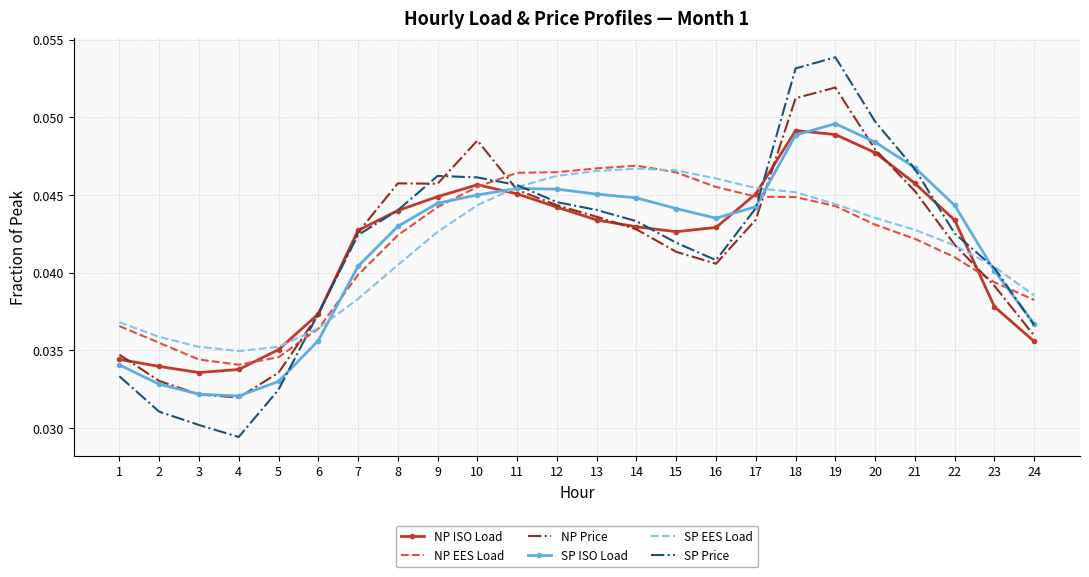

At which label is SP Price closest to 0?

4